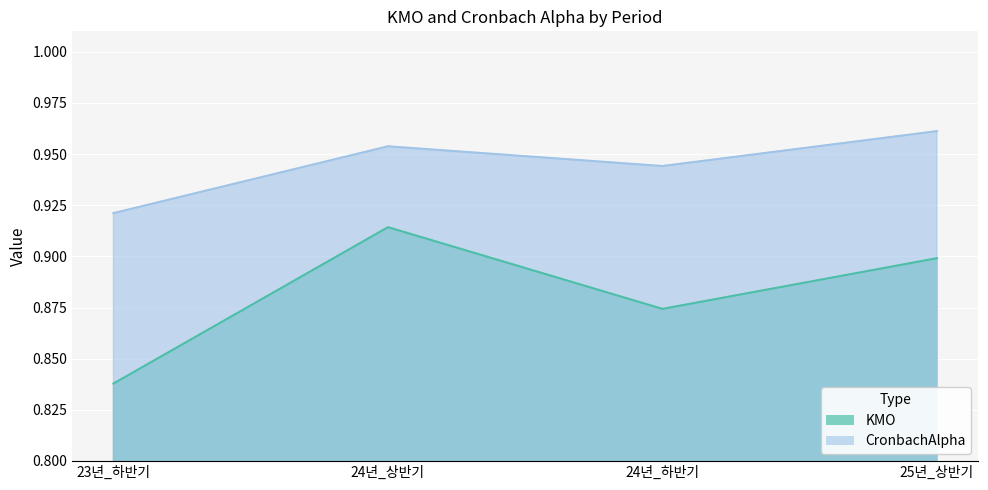

Reading left to right, what are all the values shown in this chart?

KMO: 0.8	0.9	0.9	0.9
CronbachAlpha: 0.9	1.0	0.9	1.0